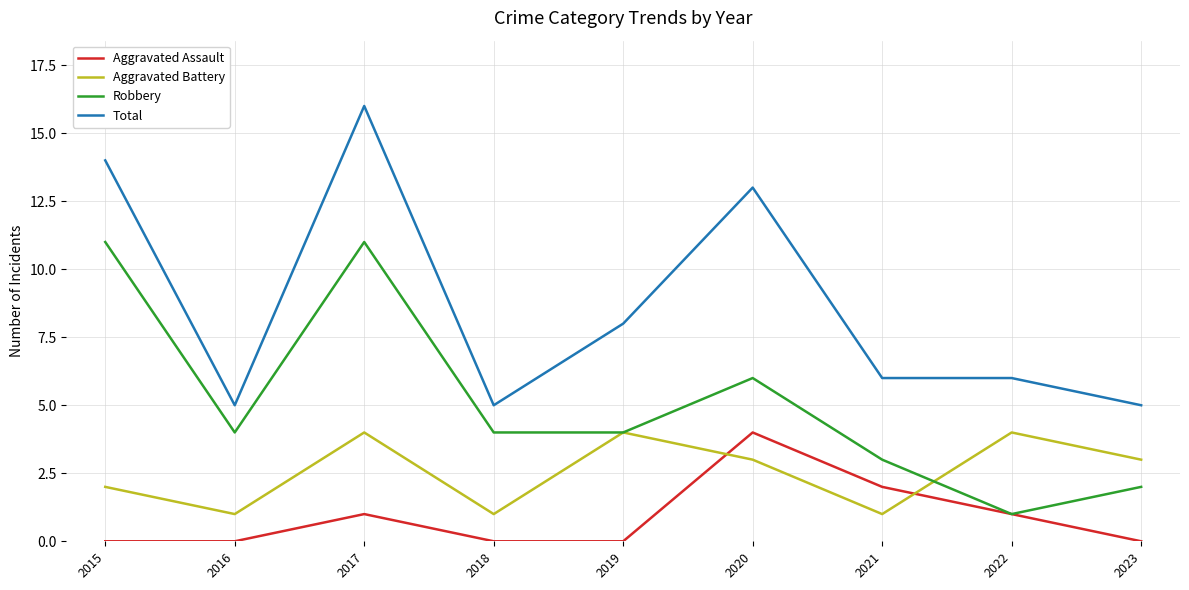

What is the difference between the maximum and minimum values in the Aggravated Assault series?

4